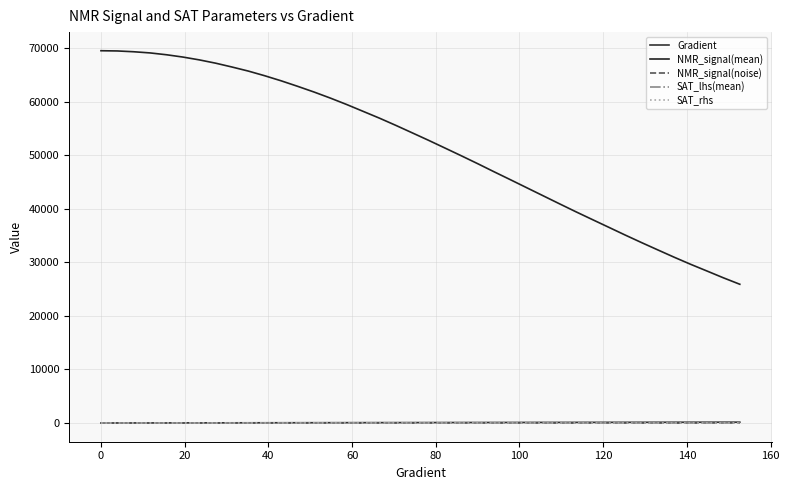

What is the sum of all NMR_signal(noise) values?

-22.4